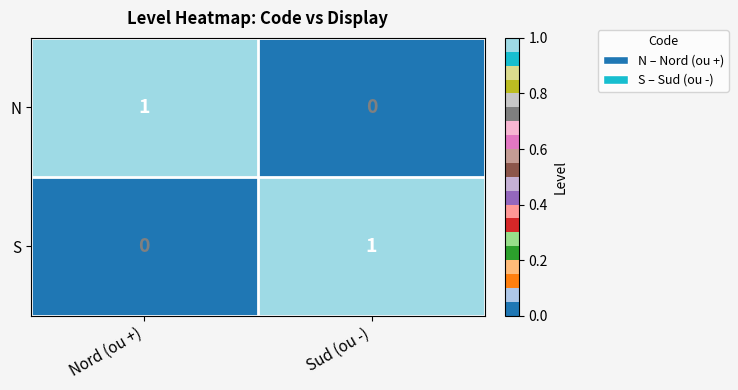

Rank the categories by N value from highest to lowest.

Nord (ou +), Sud (ou -)